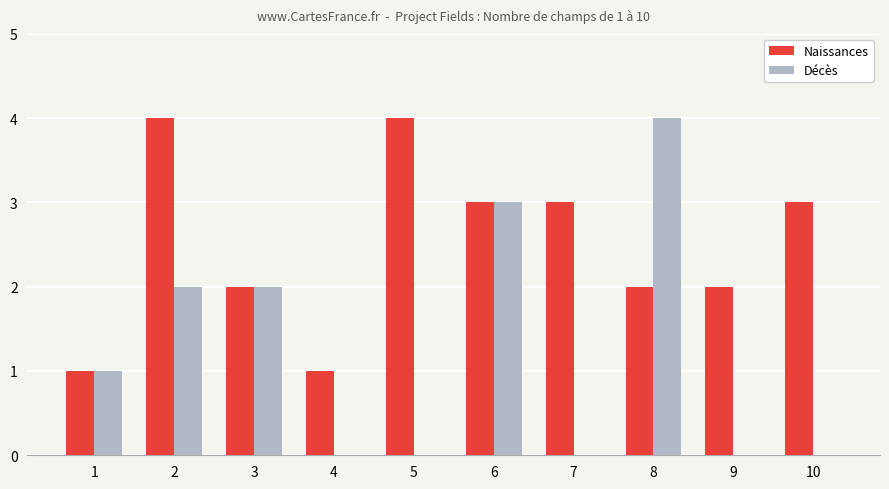

What is the maximum value for Décès?

4